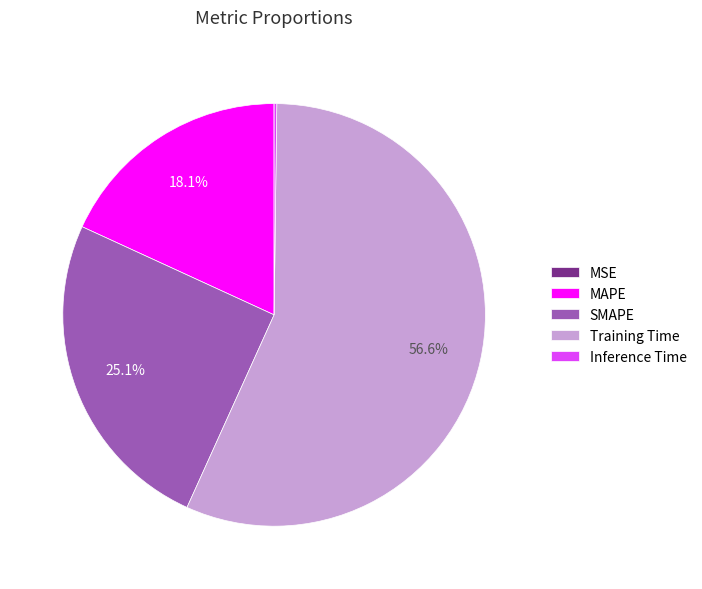

Which slice is the largest?

Training Time